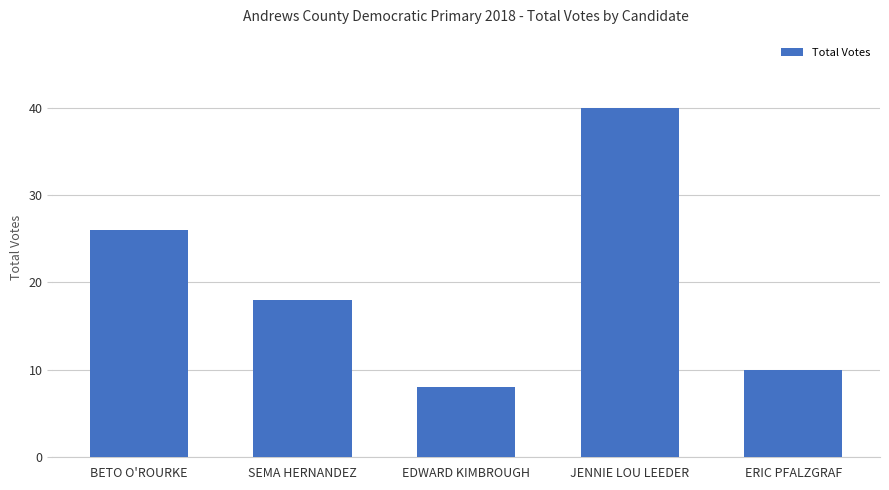

What is the change in value from BETO O'ROURKE to ERIC PFALZGRAF?

-16